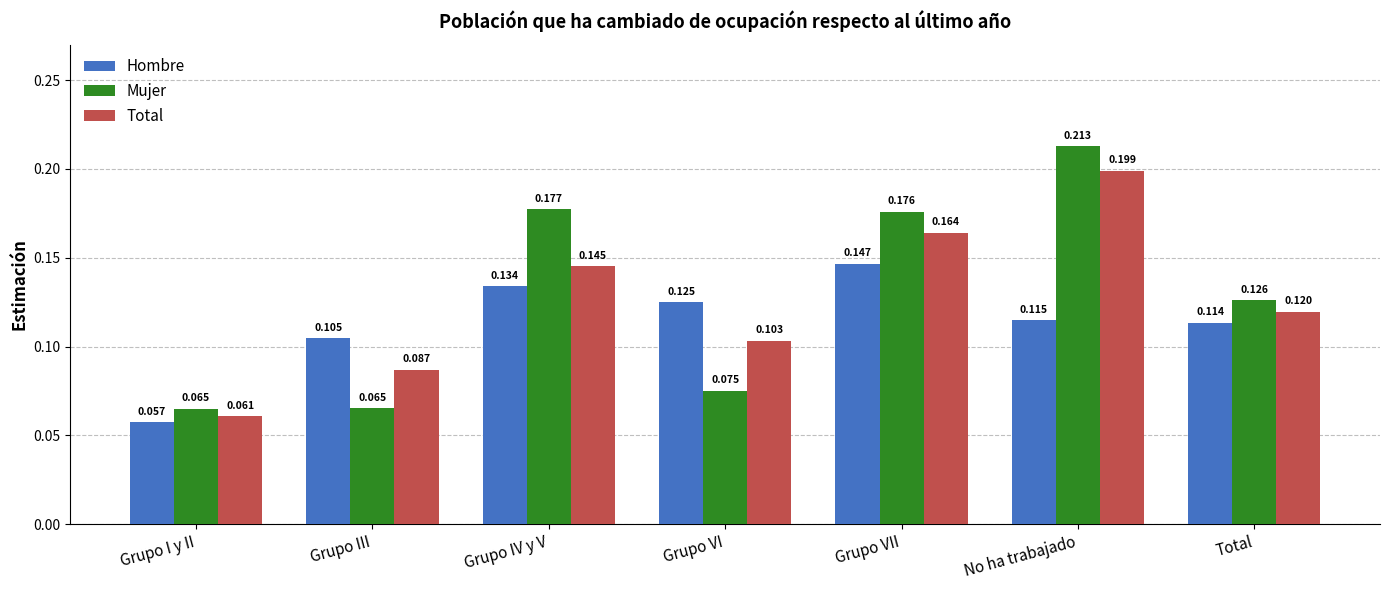

Which category has the highest value in the Total series?

No ha trabajado